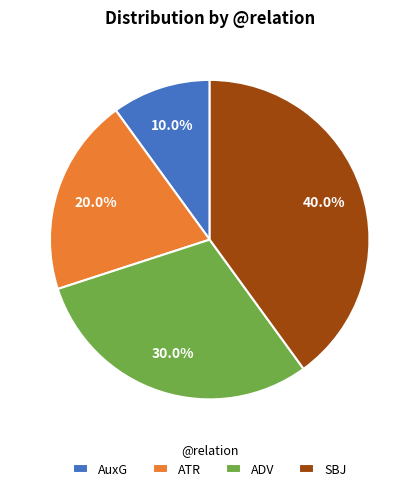

Do SBJ and ADV together represent more than half of the pie?

Yes